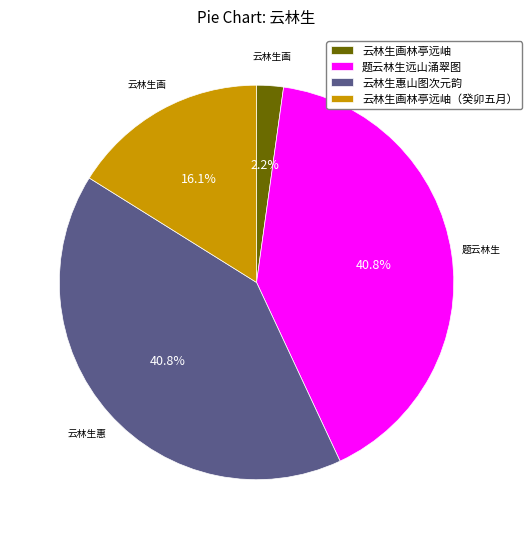

What is the total percentage of 题云林生远山涌翠图 and 云林生画林亭远岫?

43.0%